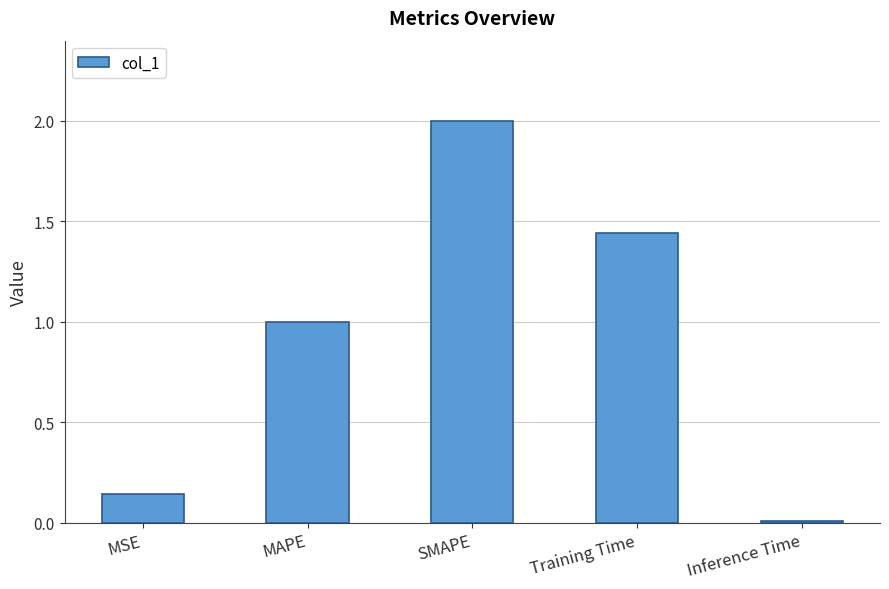

What position from the right is MSE?

5